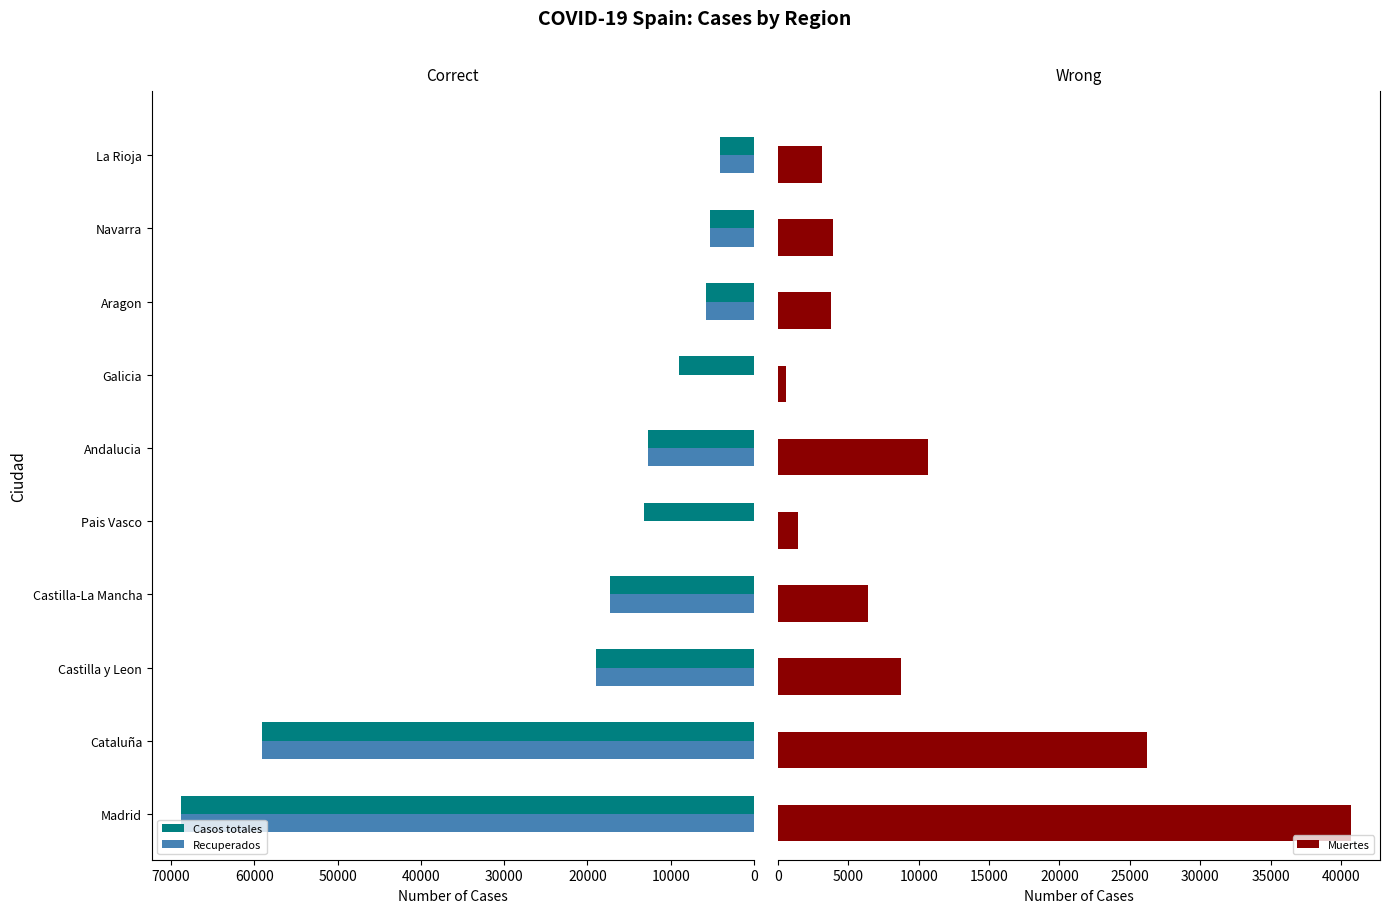

What is the sum of all Casos totales values?

213918